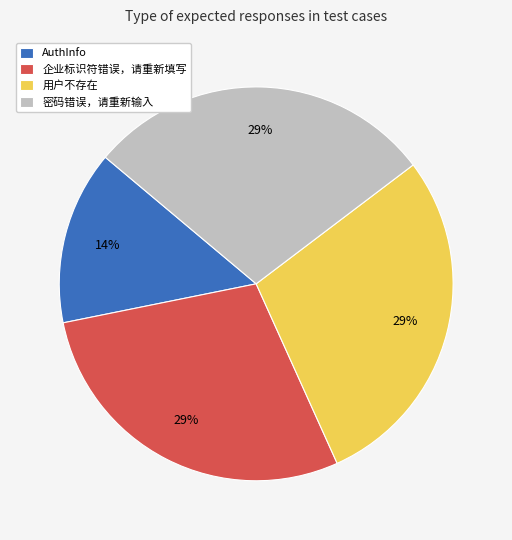

How many segments does this pie chart have?

4